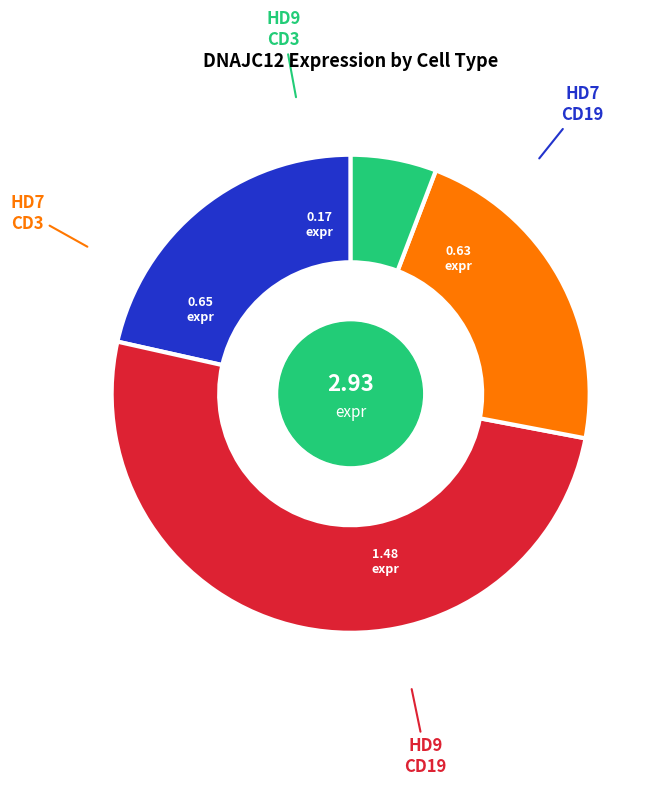

How many slices are in this pie chart?

4